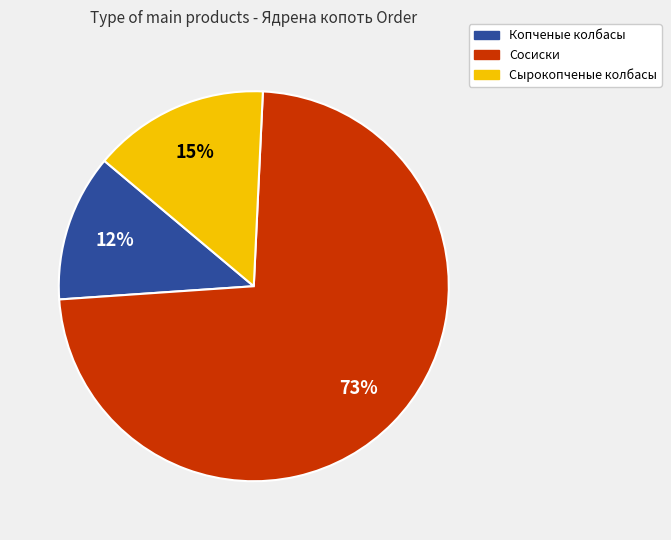

Between Копченые колбасы and Сосиски, which is larger?

Сосиски